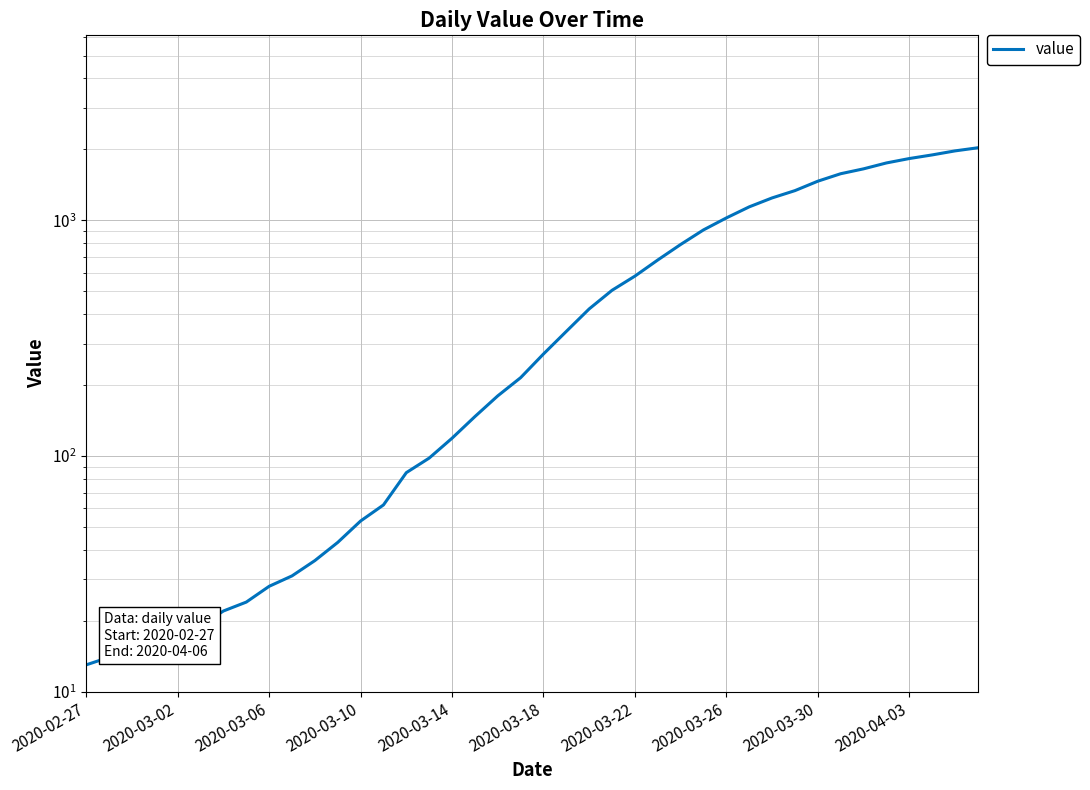

What is the average value?

616